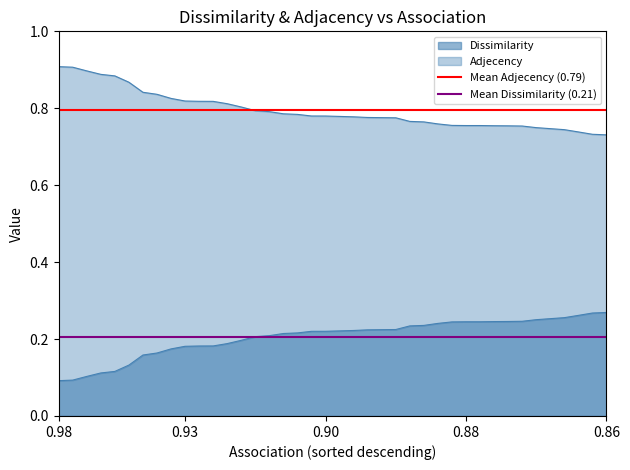

How many series are shown in this chart?

2